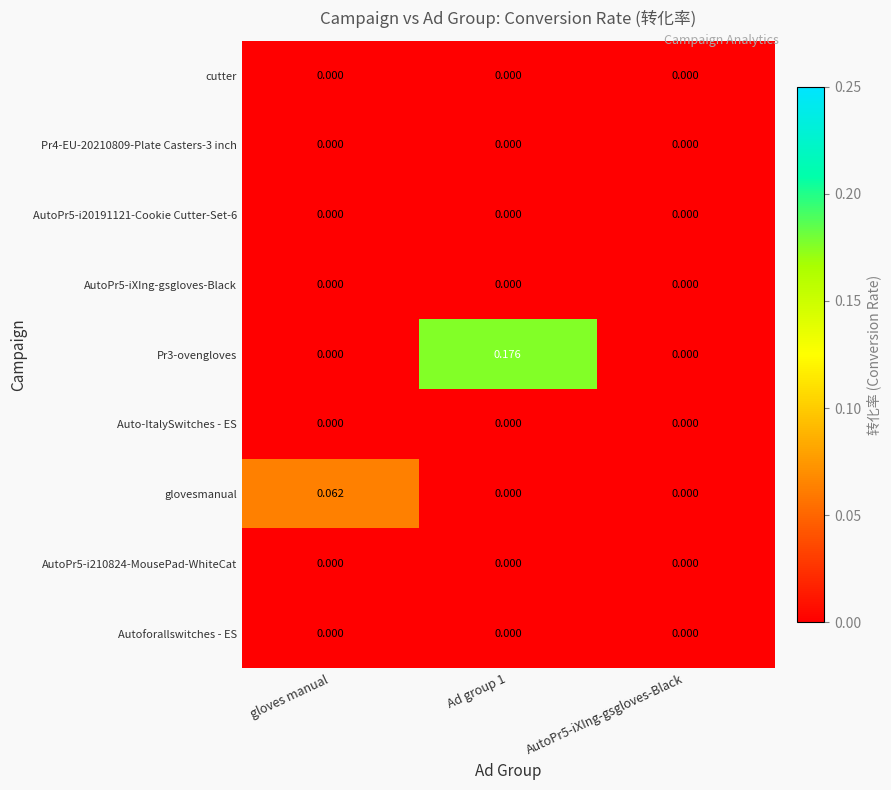

How many series are shown in this chart?

9